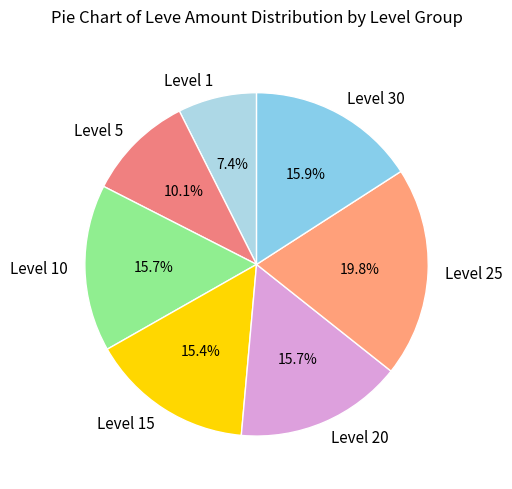

What is the ratio of the value at Level 15 to the value at Level 20?

1.0